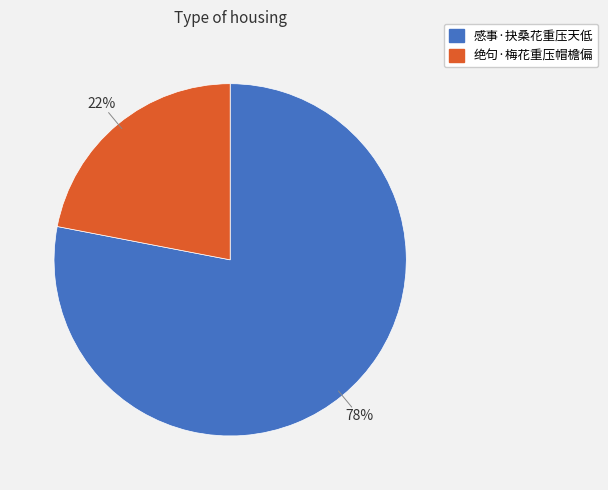

Is it true that 绝句·梅花重压帽檐偏 is 22% of the pie?

True